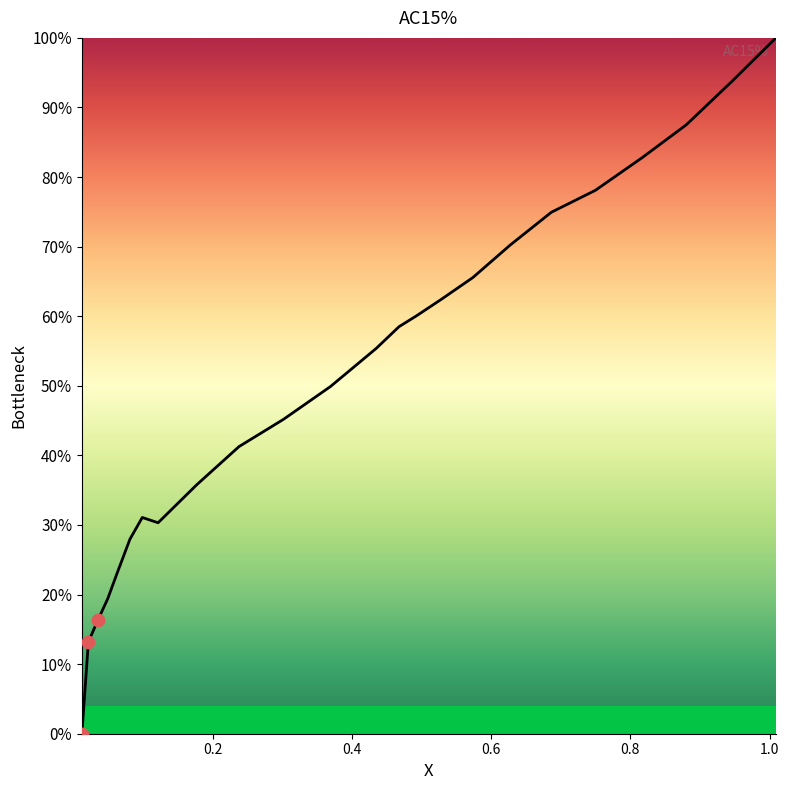

Which has a higher value, 0.7497 or 0.0637?

0.7497